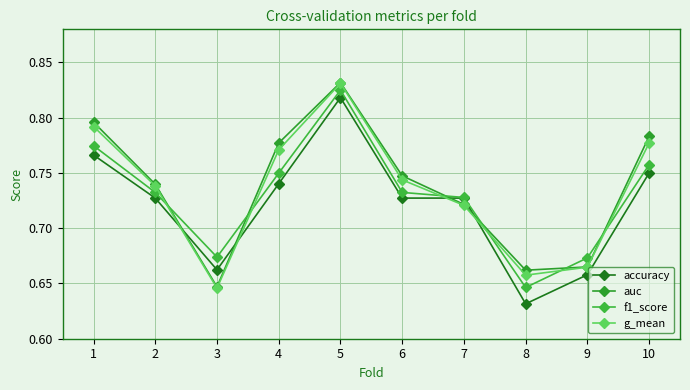

What is the difference between the second highest and minimum values in the auc series?

0.1